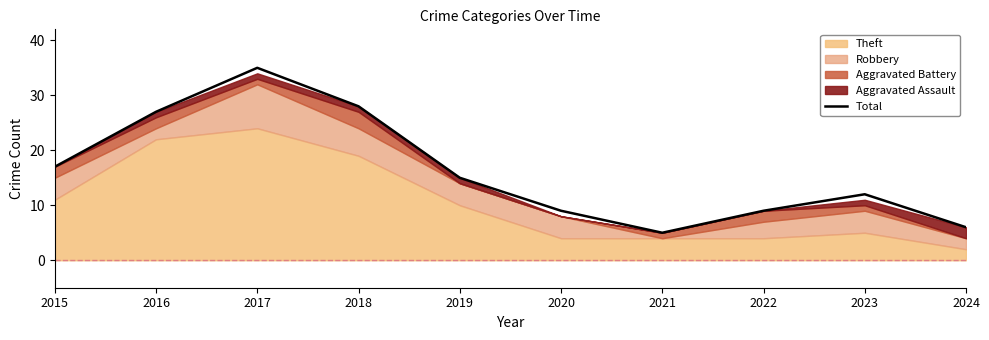

What is the value of the 2nd point from the left?

27